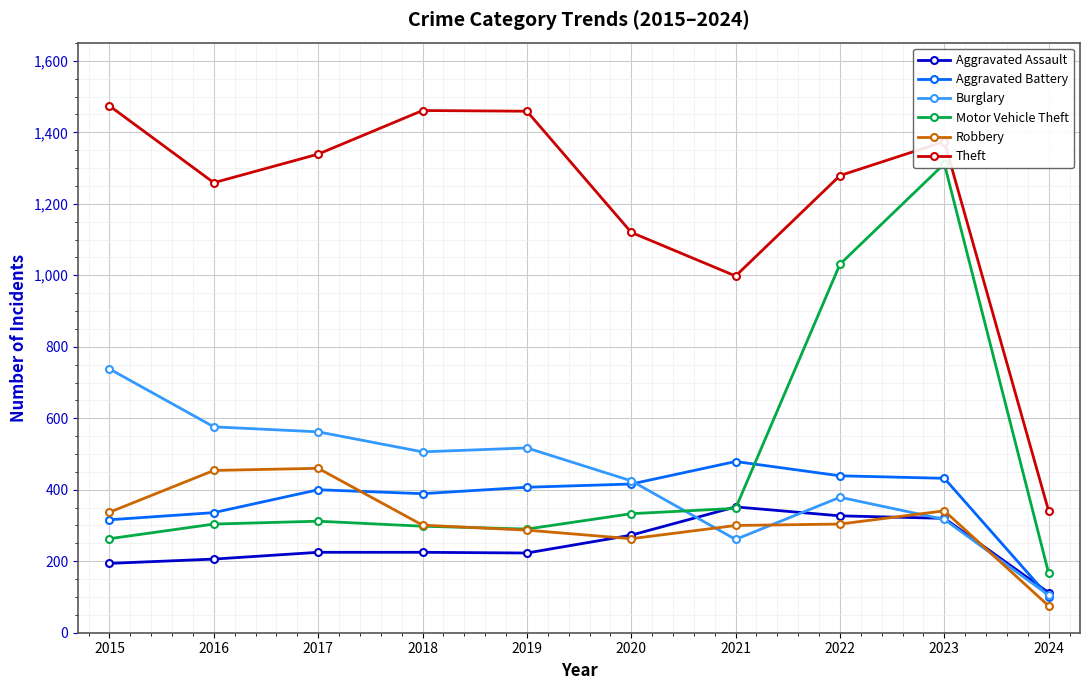

At which label does Aggravated Battery reach its minimum?

2024